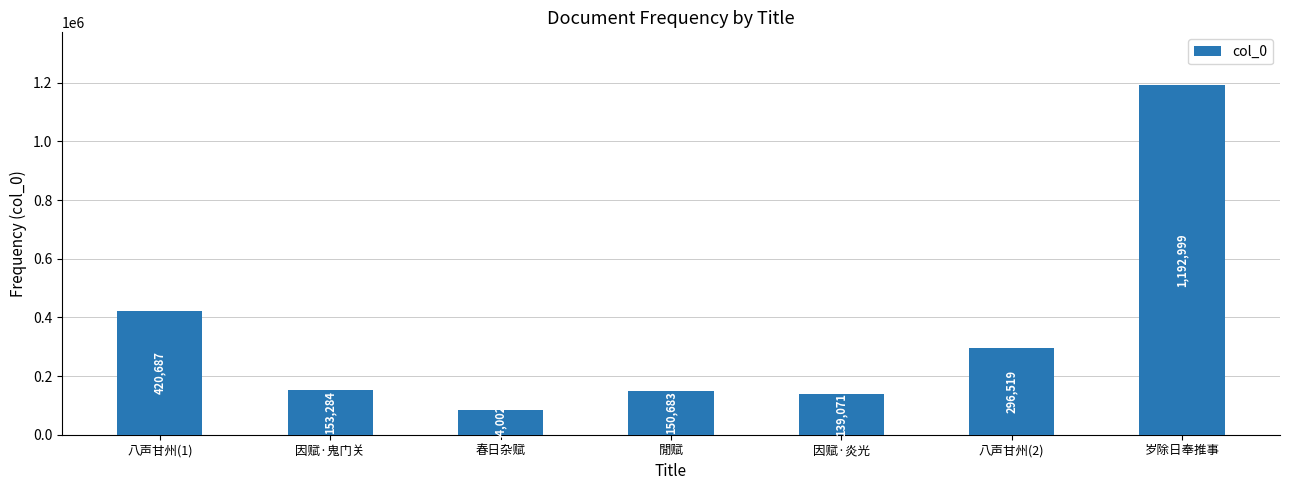

Rank the categories by value from lowest to highest.

春日杂赋, 因赋·炎光, 閒赋, 因赋·鬼门关, 八声甘州(2), 八声甘州(1), 岁除日奉推事